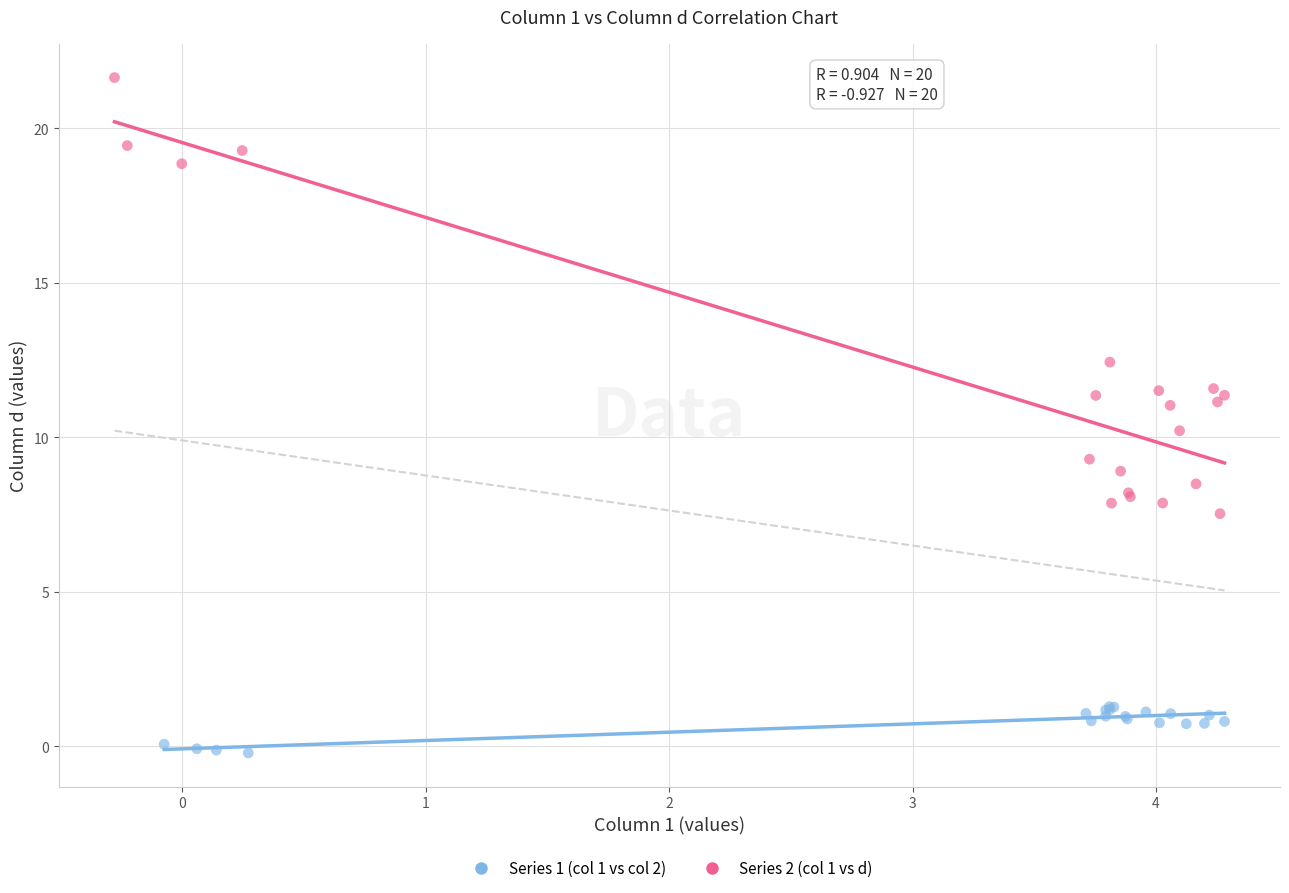

Which series contains the lowest Y value?

Series 1 (col 1 vs col 2)